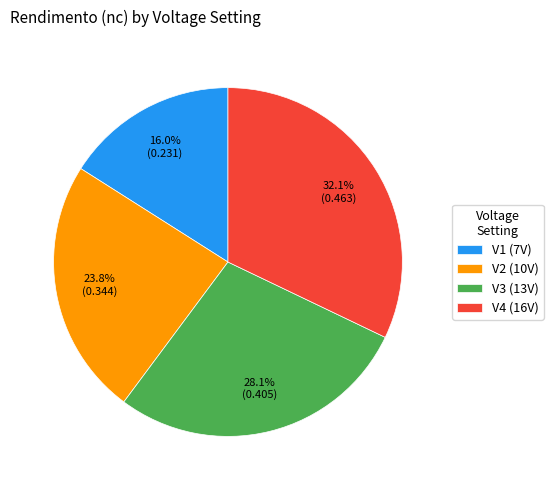

What percentage is NOT represented by V2 (10V)?

76.2%